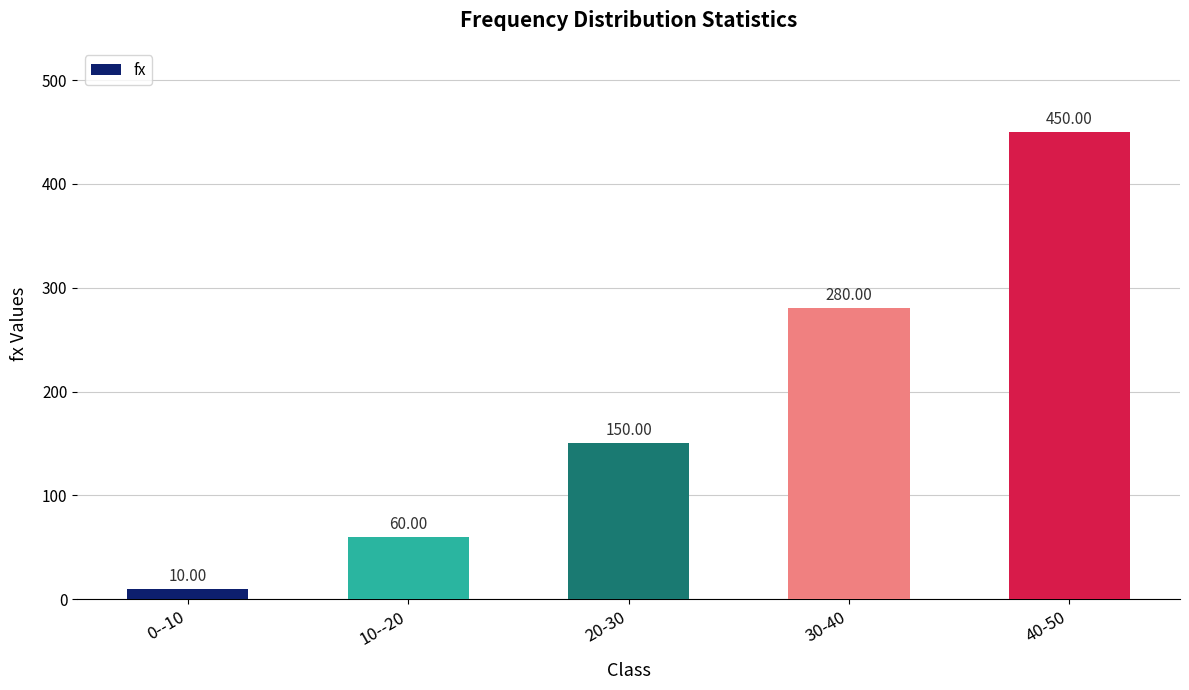

What value does the data have at 40-50, to the nearest 10?

450